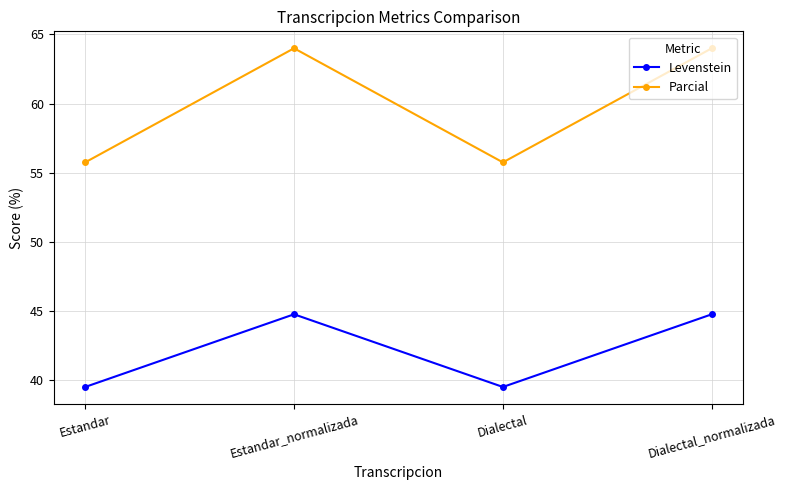

How many distinct data groups are displayed?

2